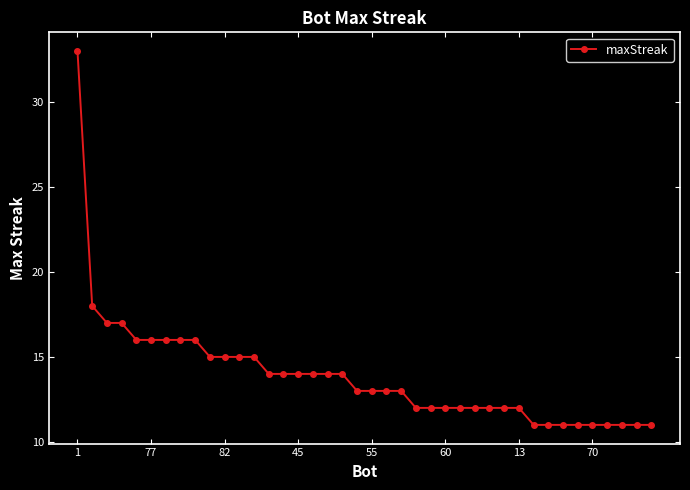

What is the average value?

14